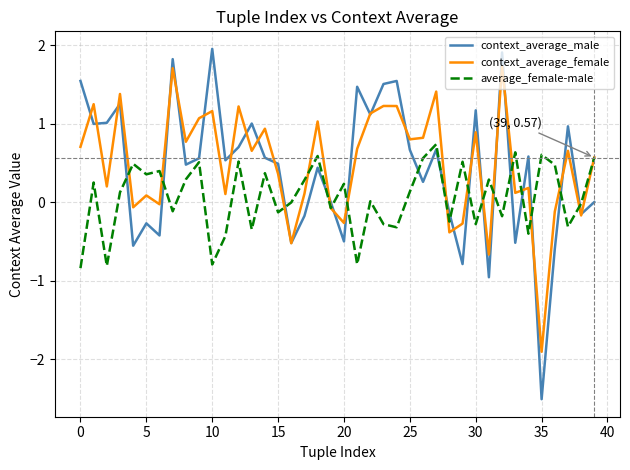

How many times do context_average_male and average_female-male cross each other?

17